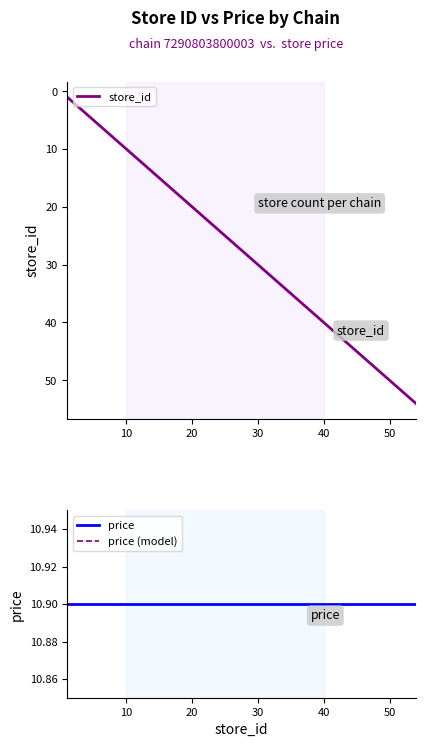

Which series has the widest spread of values?

store_id